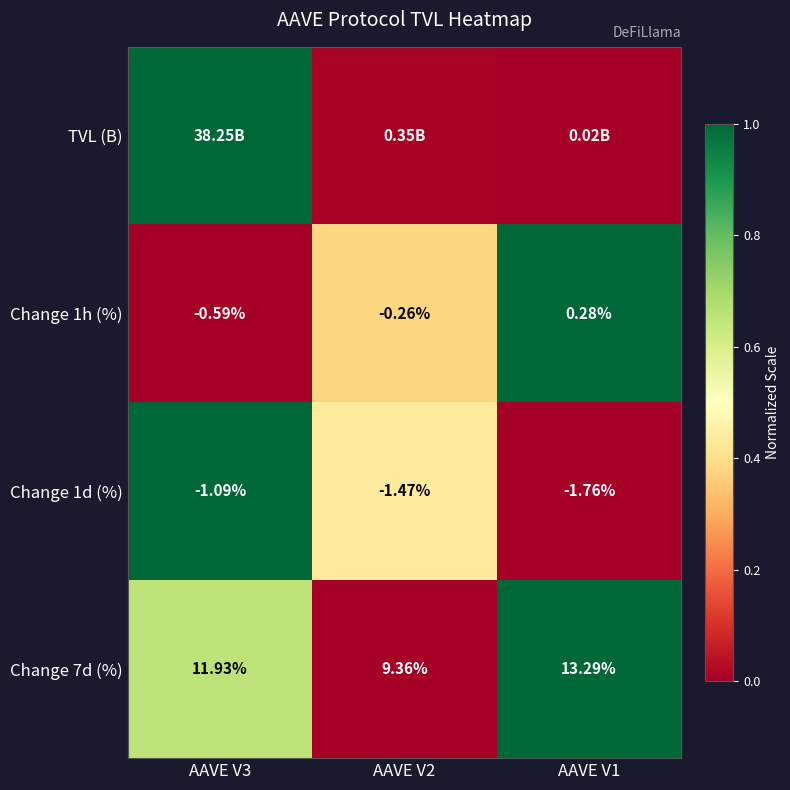

Is the value of Change 1d (%) at AAVE V1 greater than the value of Change 1h (%) at AAVE V3?

No